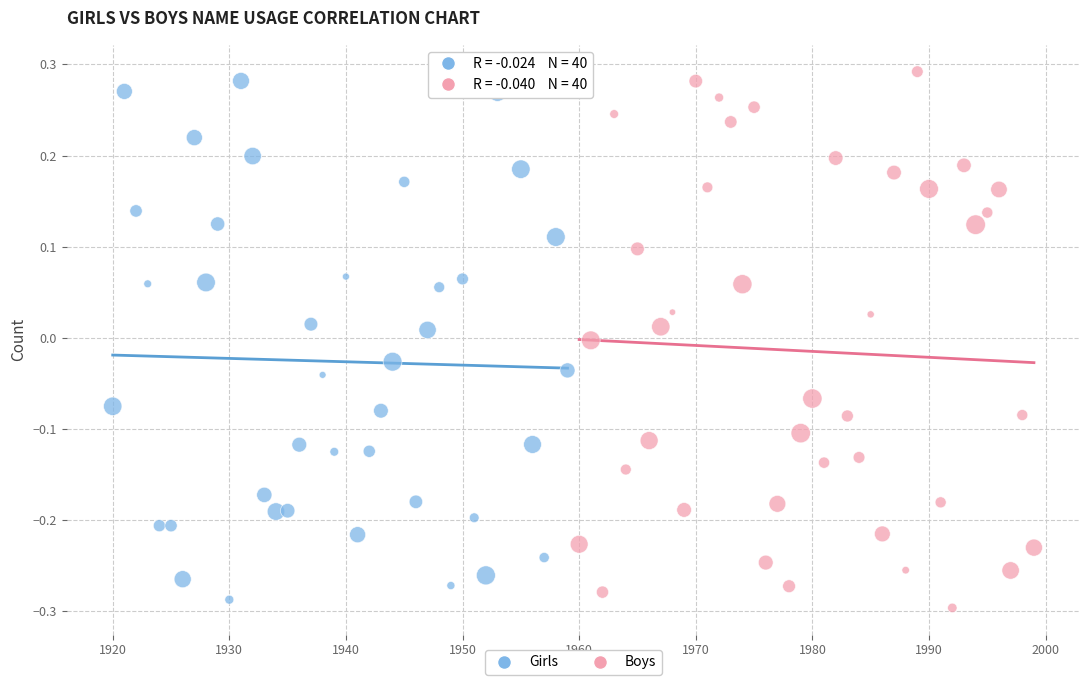

What are all the series names shown in the legend?

Girls, Boys